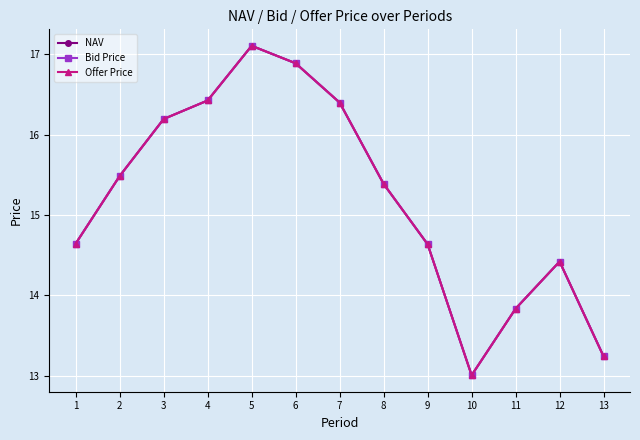

Which category has the highest value in the Bid Price series?

5